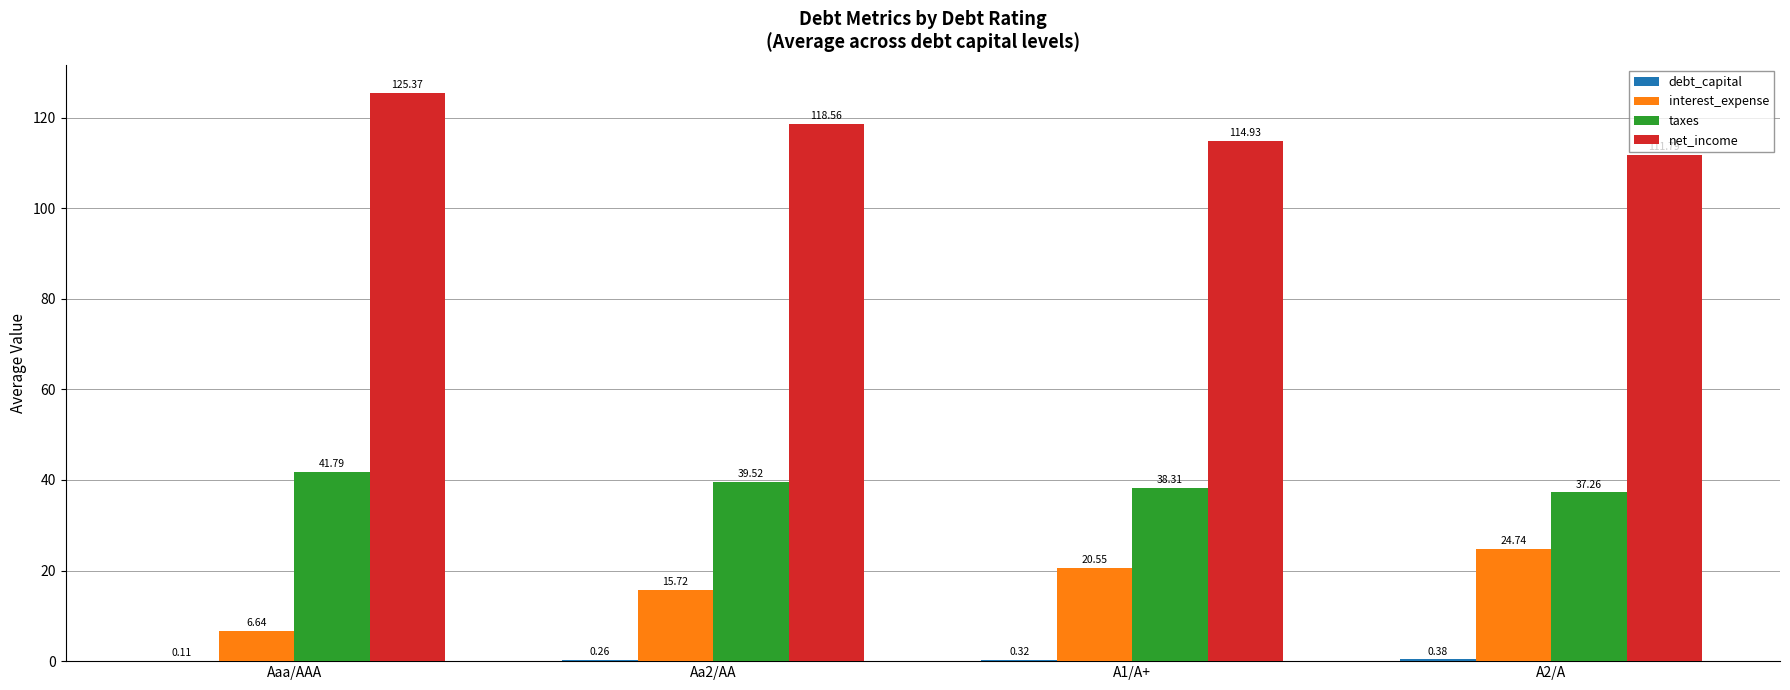

Which series has the largest range (max minus min)?

interest_expense